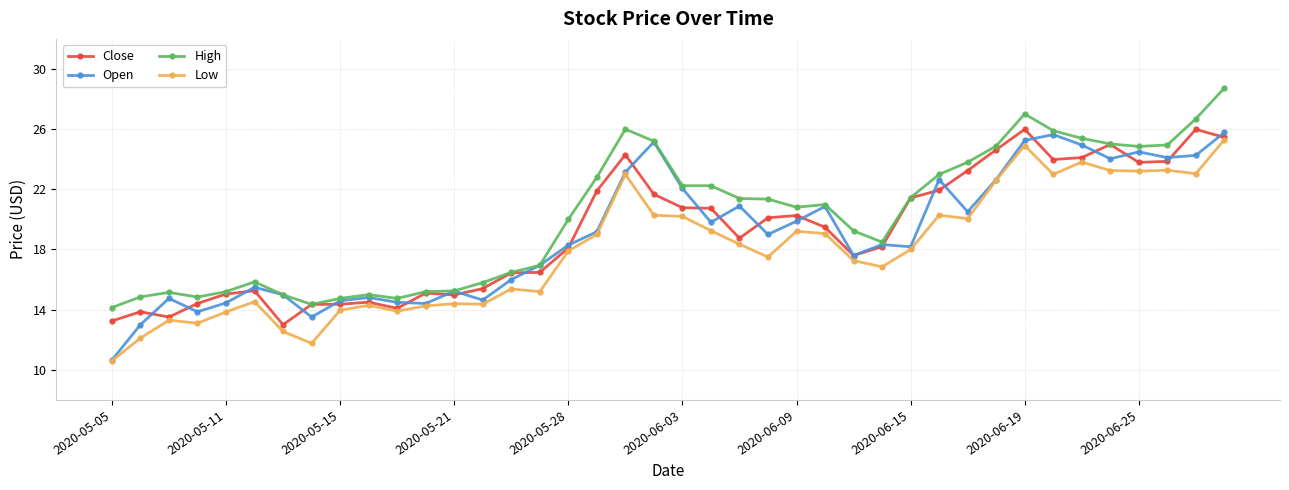

What is the highest value of the Open series?

25.8